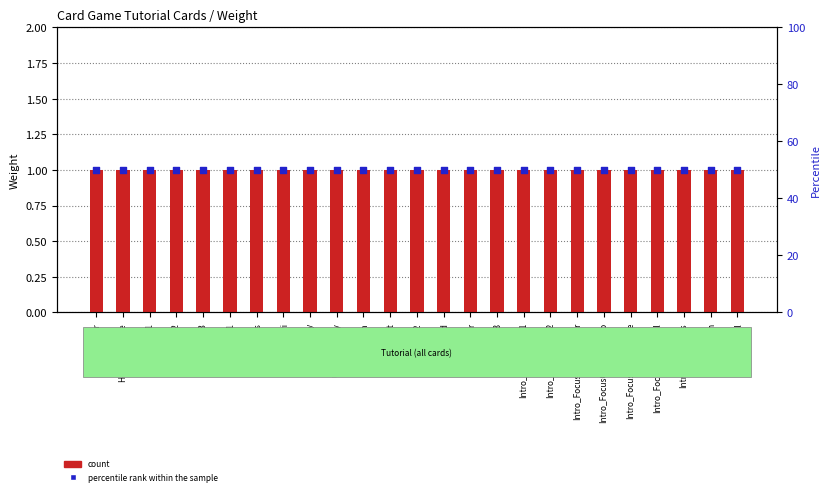

Which series contains the lowest Y value?

count